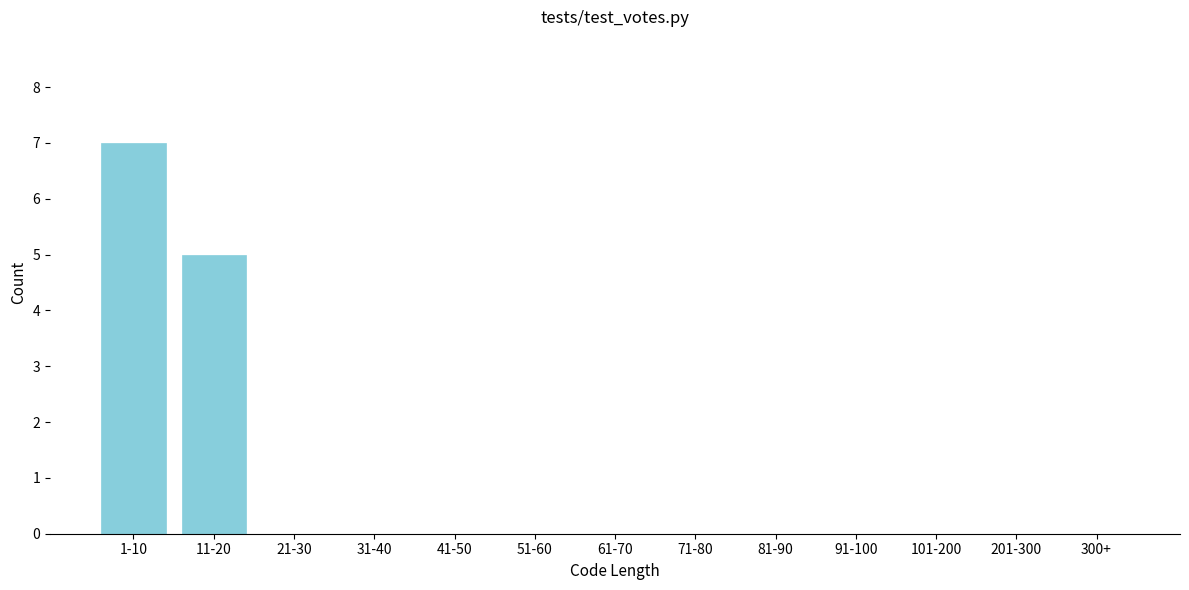

Reading left to right, what are all the values shown in this chart?

1-10=7	11-20=5	21-30=0	31-40=0	41-50=0	51-60=0	61-70=0	71-80=0	81-90=0	91-100=0	101-200=0	201-300=0	300+=0